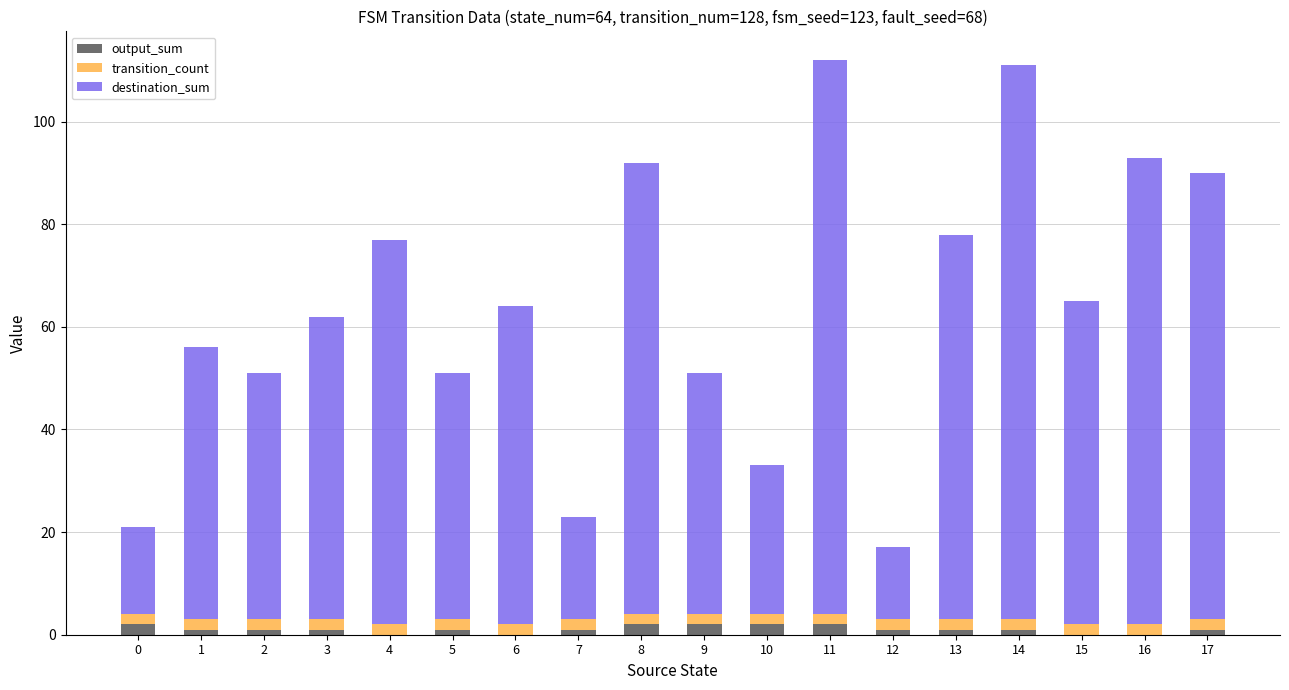

True or false: output_sum has a value of 2 at 11.

True